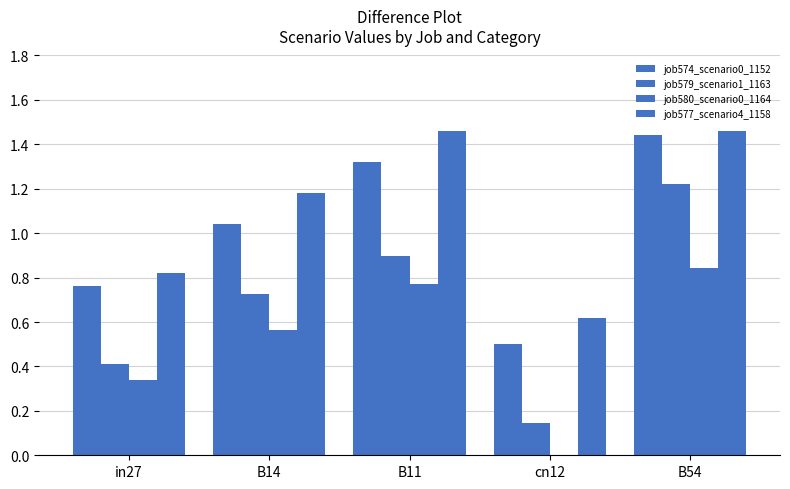

Does the chart contain stacked bars?

No